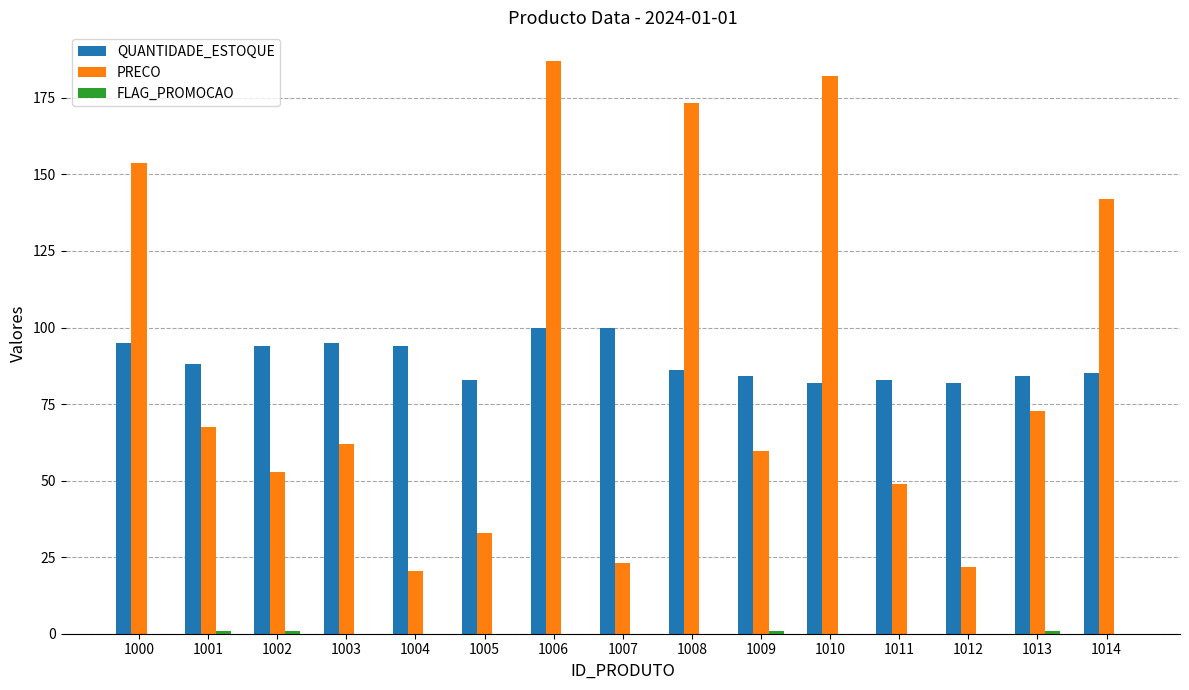

What is the maximum value shown in the chart?

187.0